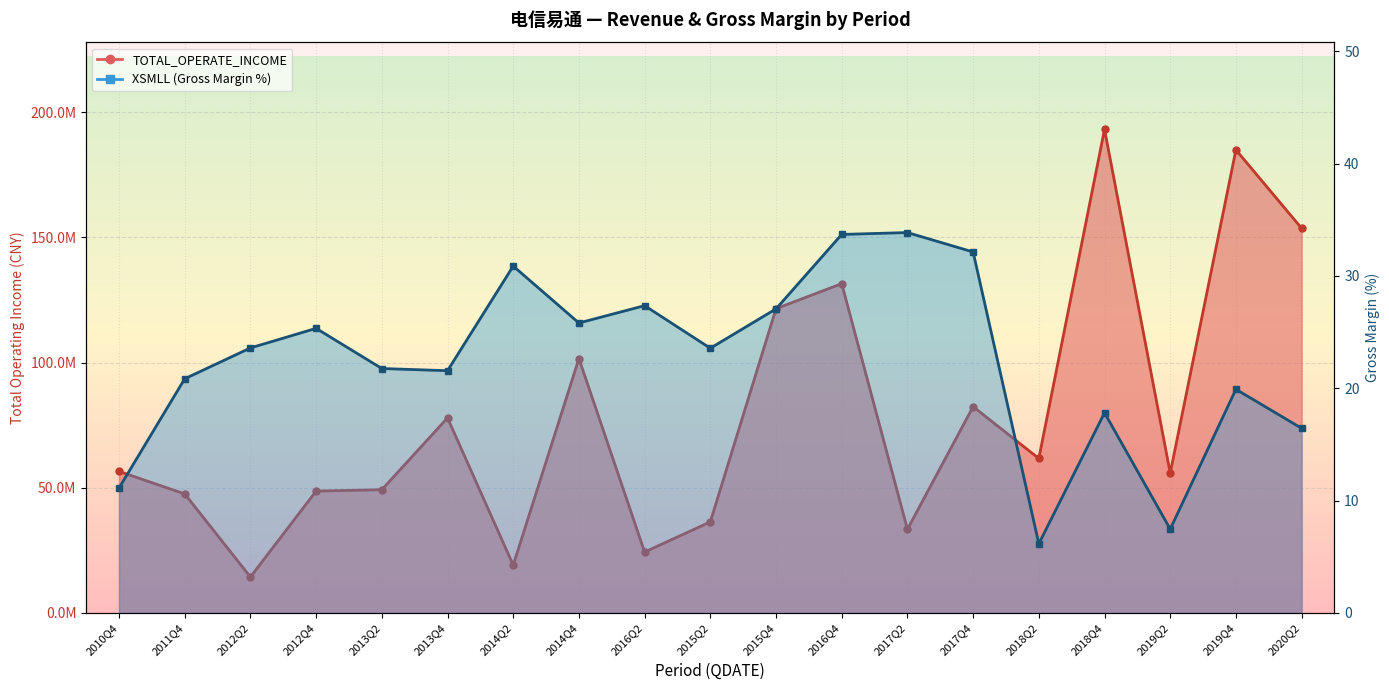

Which series has the largest range (max minus min)?

TOTAL_OPERATE_INCOME